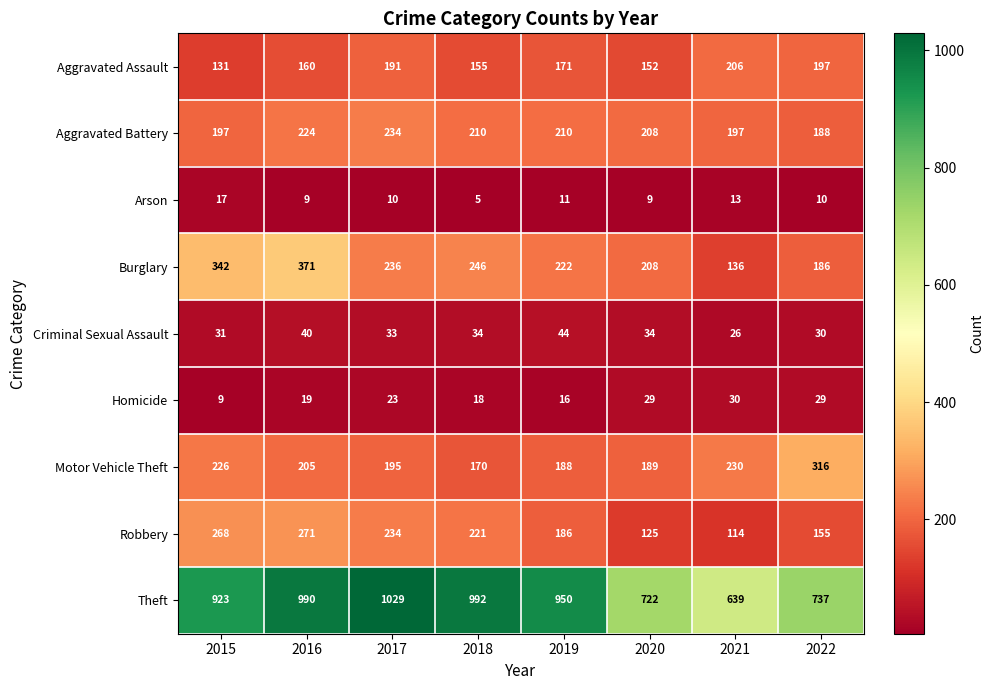

Count the number of categories in the chart.

8